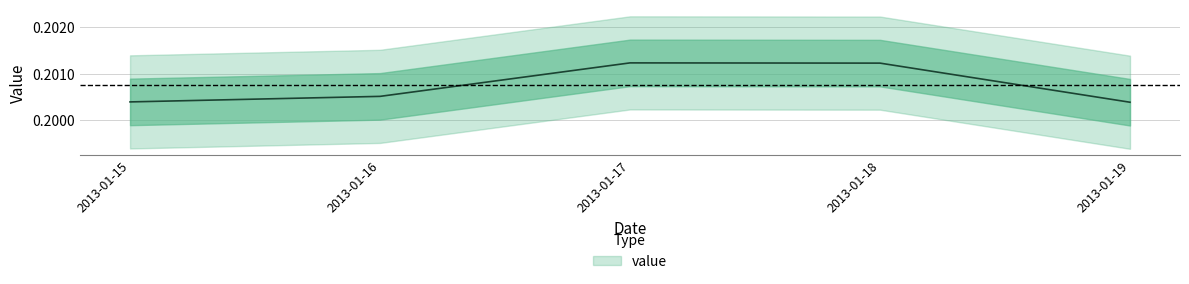

True or false: the data shows 0.2 at 2013-01-18.

True